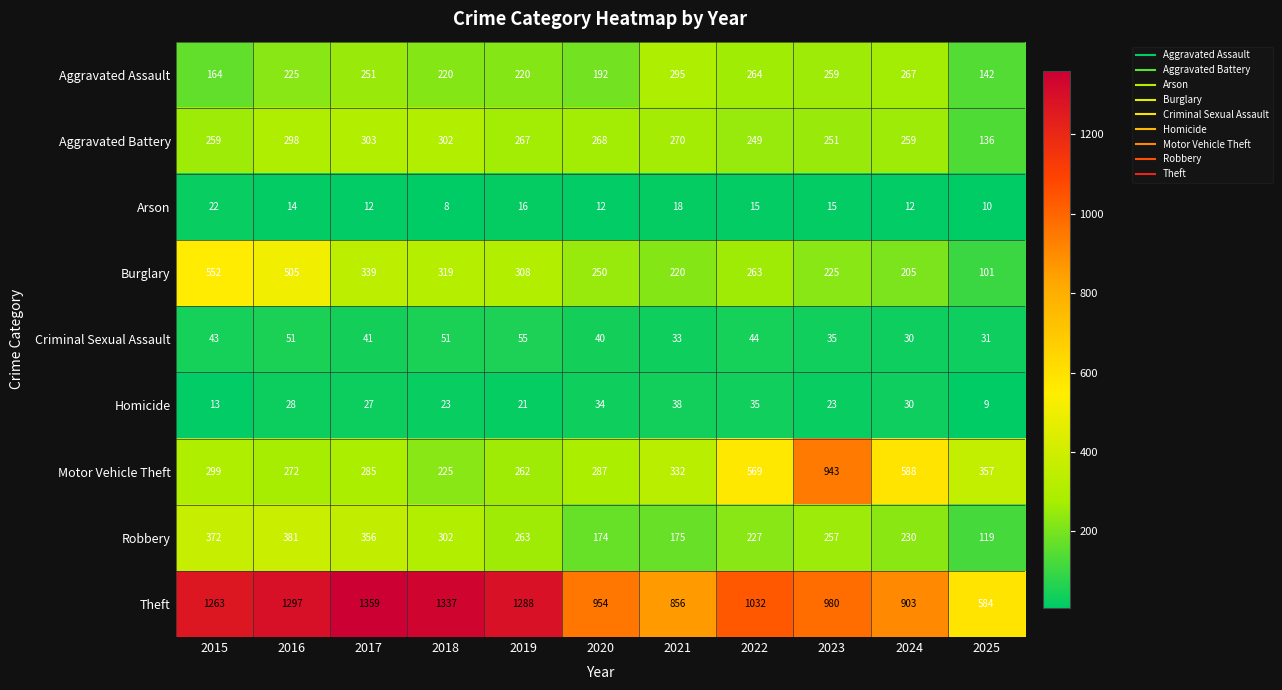

Which series has the largest range (max minus min)?

Theft